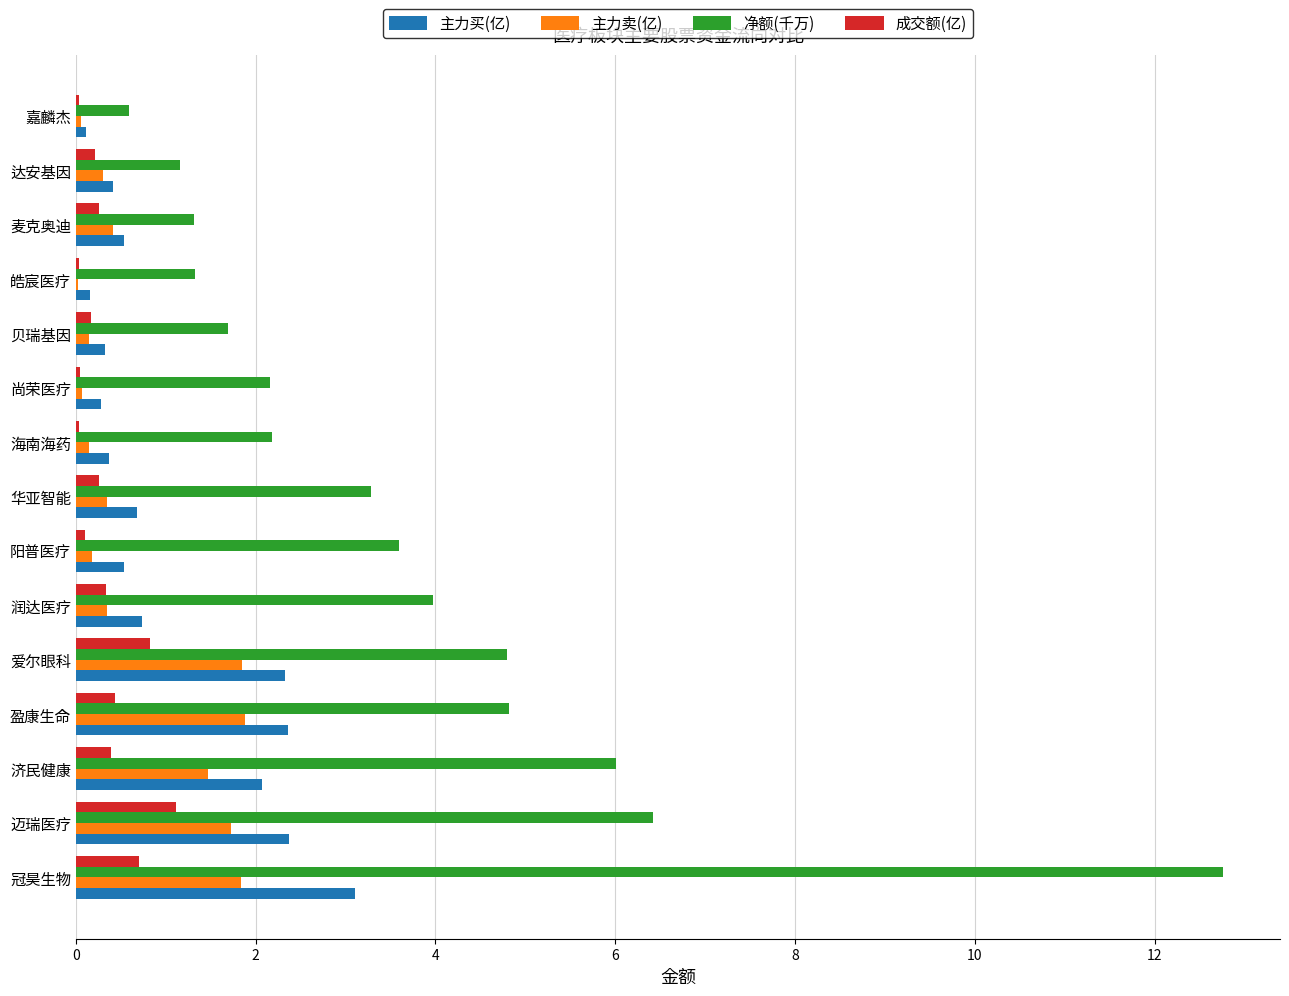

How many data points does each series have?

15